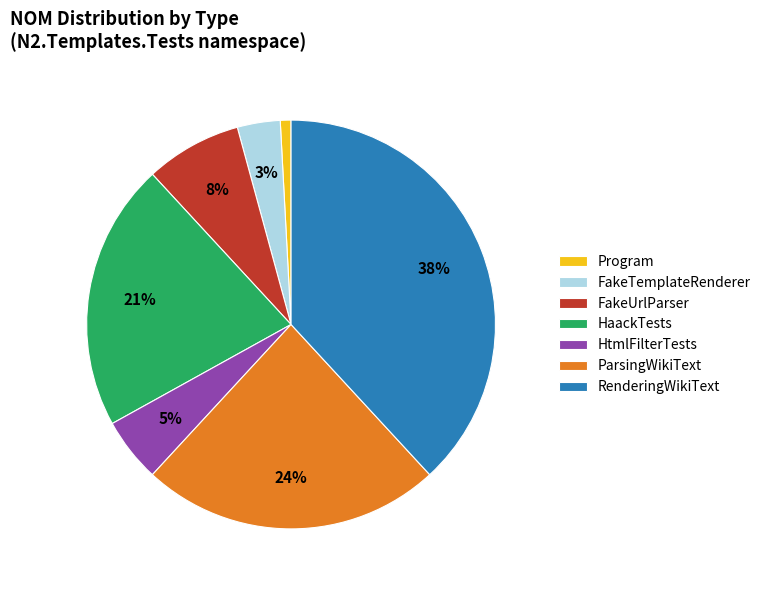

To the nearest percent, what is the difference between the Program and HtmlFilterTests slice percentages?

4%